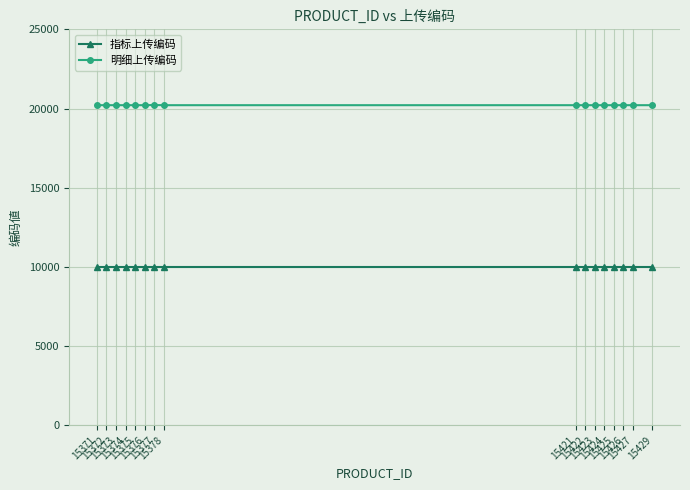

List the series in order of their overall mean, highest first.

明细上传编码, 指标上传编码